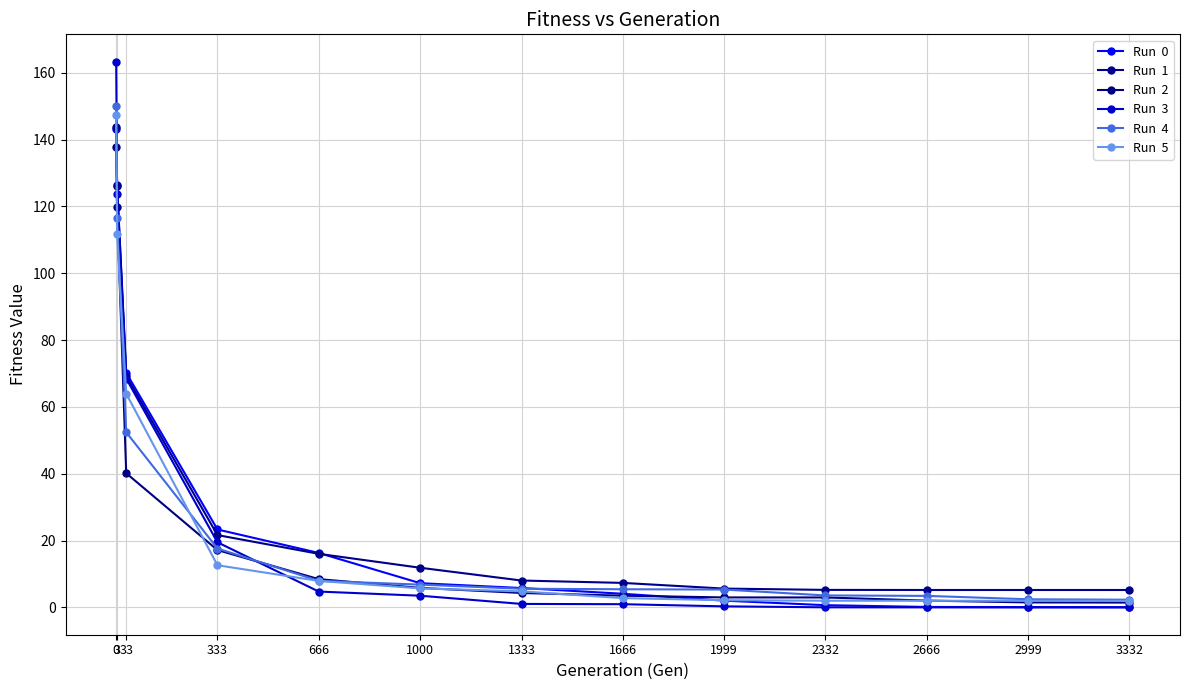

What is the difference between the highest and lowest values at 333?

10.7